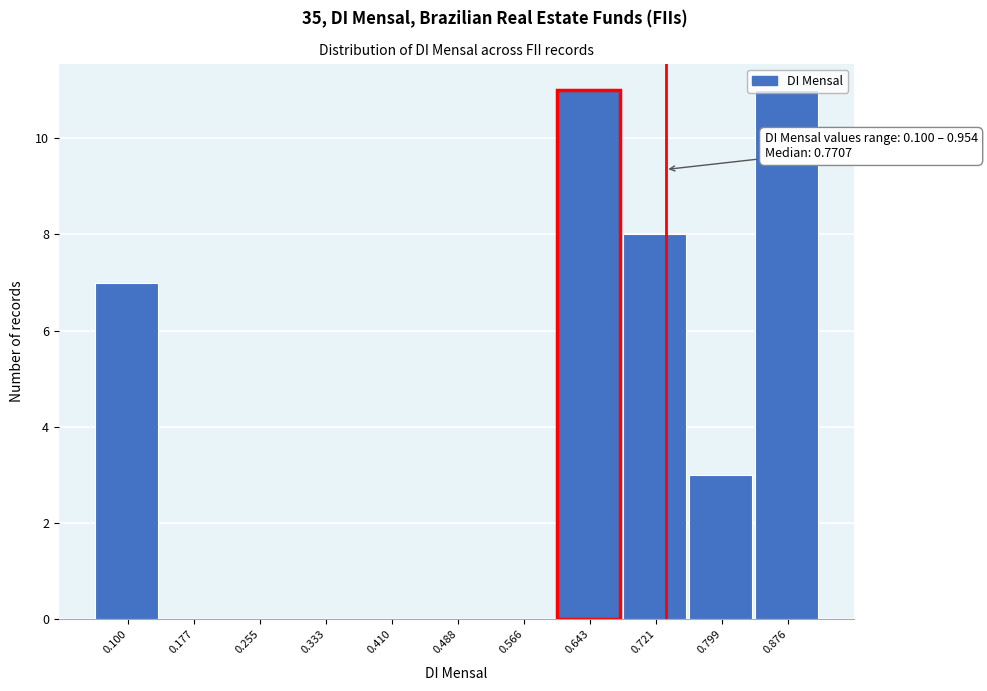

What is the sum of all values?

40